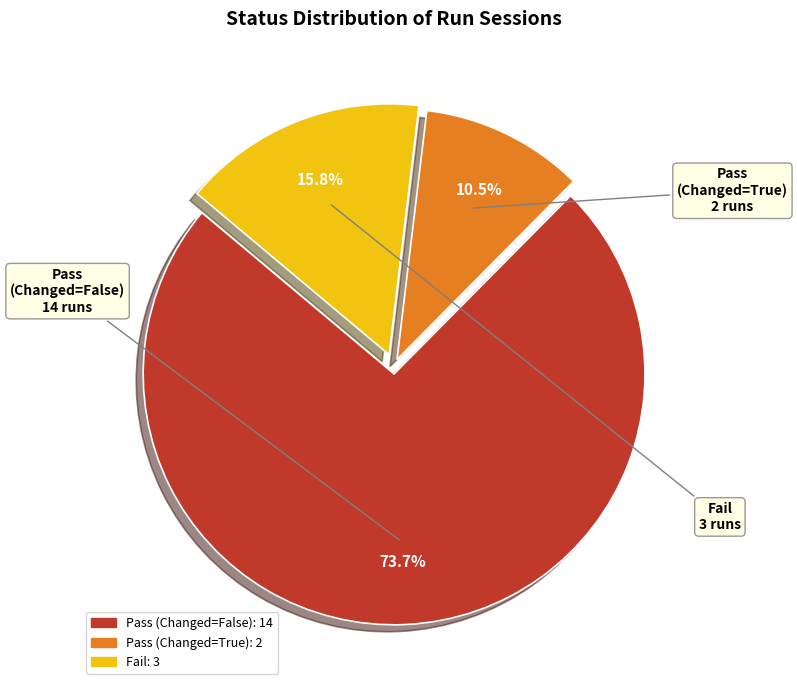

Is there a majority slice in this chart?

Yes